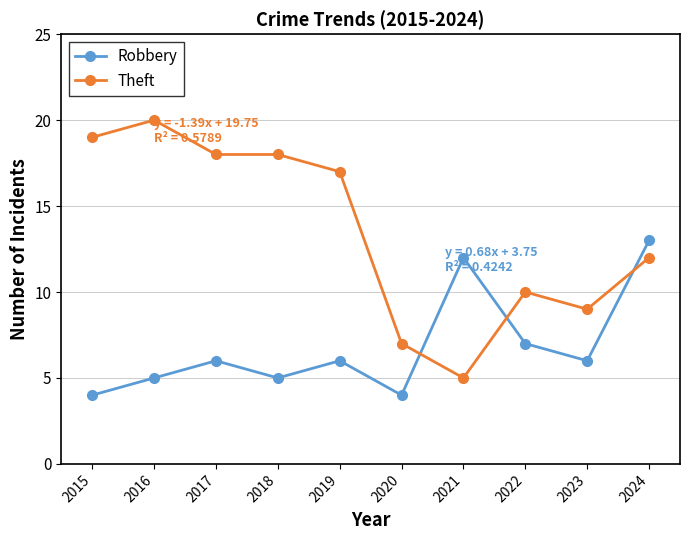

Reading right to left, what are all the values shown in this chart?

Robbery: 13	6	7	12	4	6	5	6	5	4
Theft: 12	9	10	5	7	17	18	18	20	19